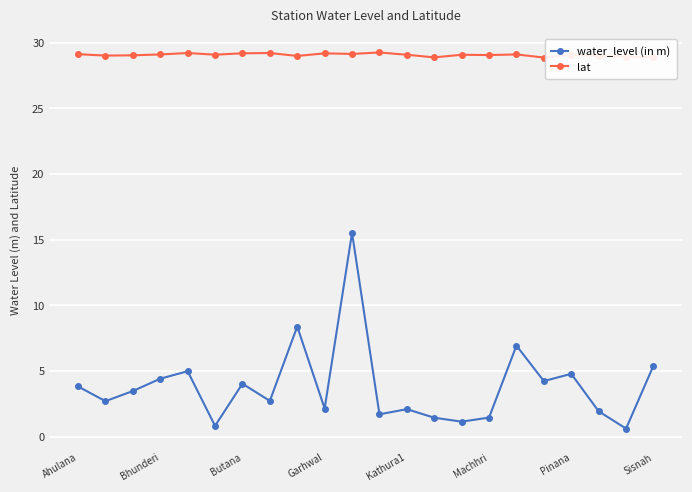

What is the lowest value of the lat series?

28.9